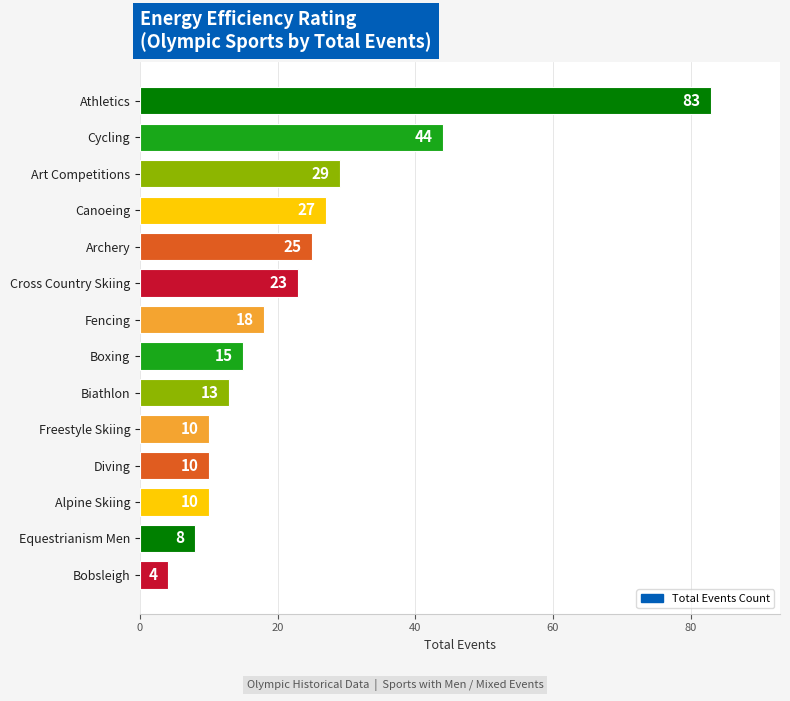

What is the smallest value displayed?

4